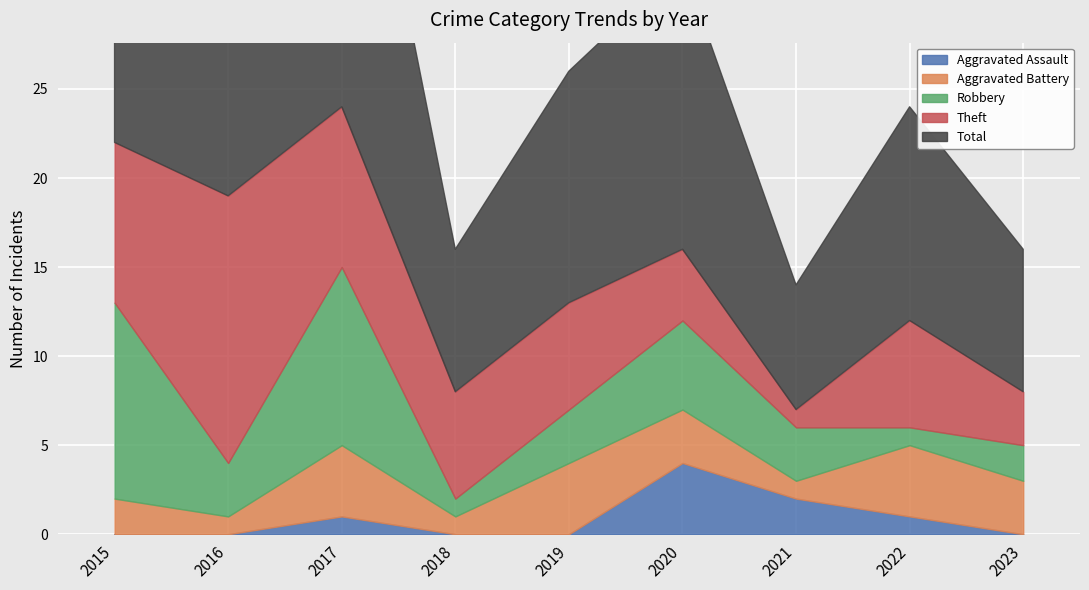

Reading right to left, transcribe all the data shown in this chart.

Aggravated Assault: 2023=0	2022=1	2021=2	2020=4	2019=0	2018=0	2017=1	2016=0	2015=0
Aggravated Battery: 2023=3	2022=4	2021=1	2020=3	2019=4	2018=1	2017=4	2016=1	2015=2
Robbery: 2023=2	2022=1	2021=3	2020=5	2019=3	2018=1	2017=10	2016=3	2015=11
Theft: 2023=3	2022=6	2021=1	2020=4	2019=6	2018=6	2017=9	2016=15	2015=9
Total: 2023=8	2022=12	2021=7	2020=16	2019=13	2018=8	2017=24	2016=19	2015=23